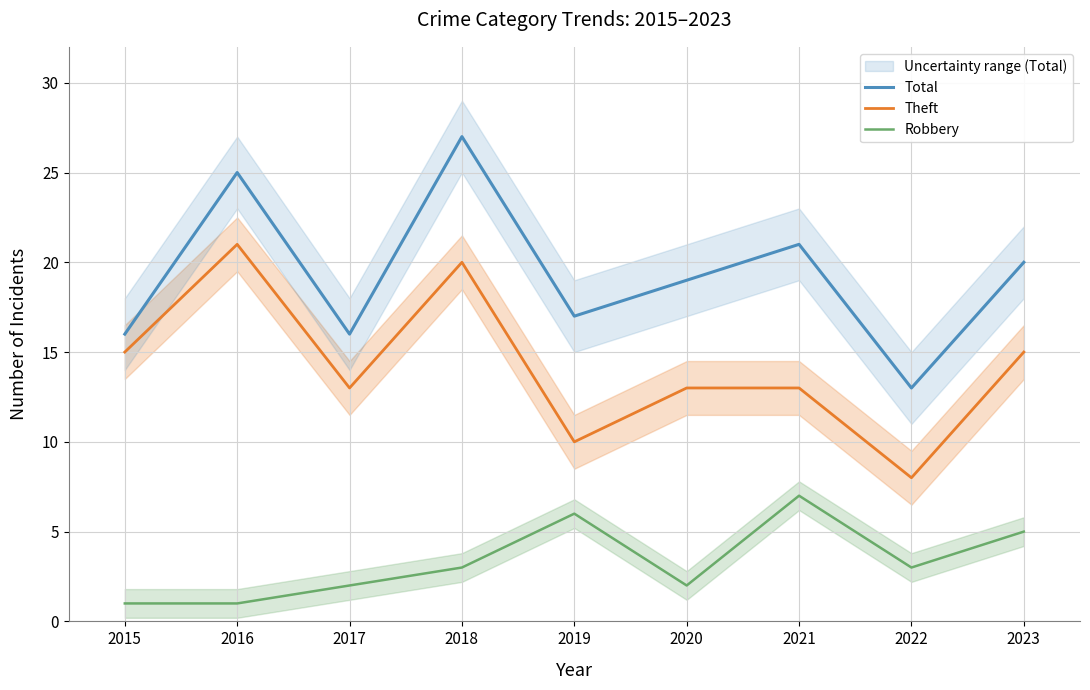

Which series has the largest total across all categories?

Total